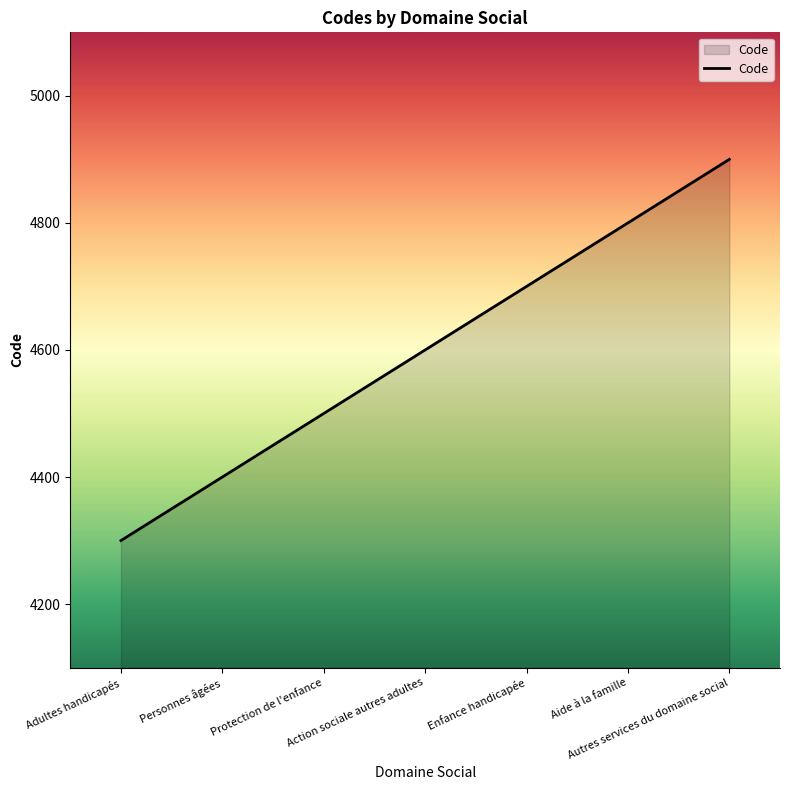

Does the chart display data point markers on the line(s)?

No